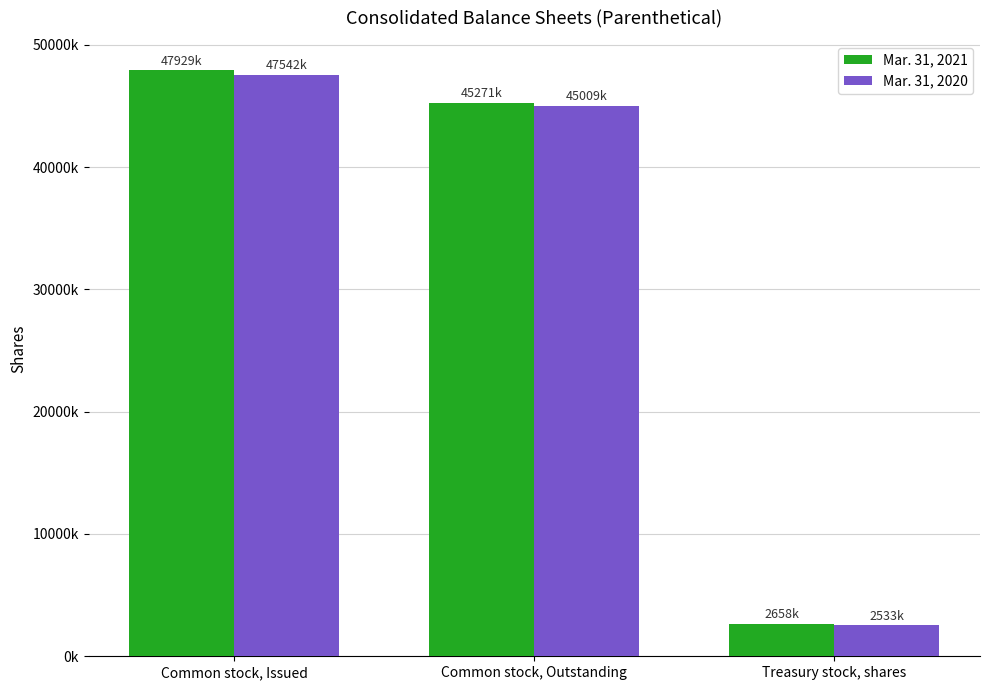

What is the maximum value shown in the chart?

47929402